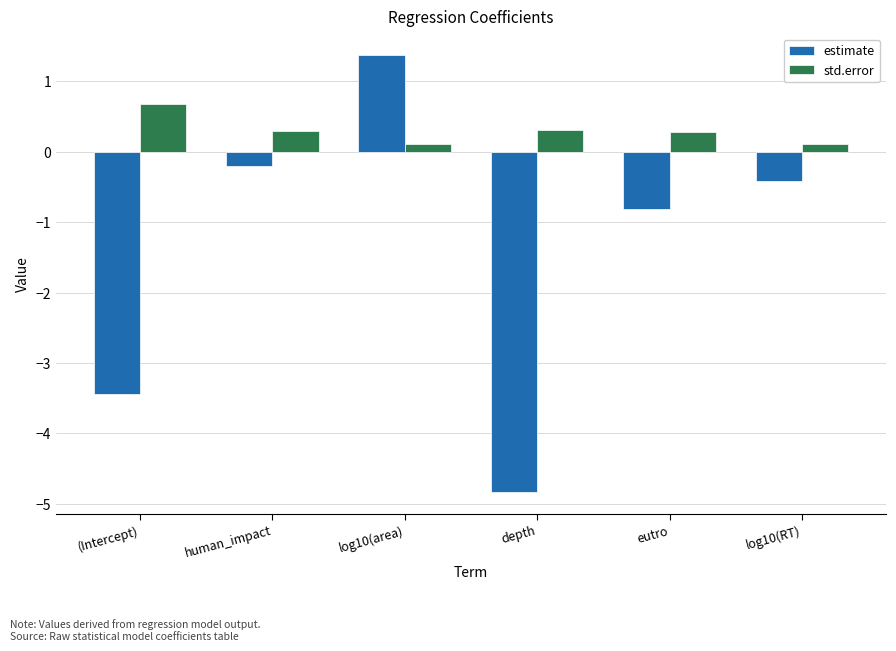

What is the value of the estimate bar at the 2nd from the left?

-0.2